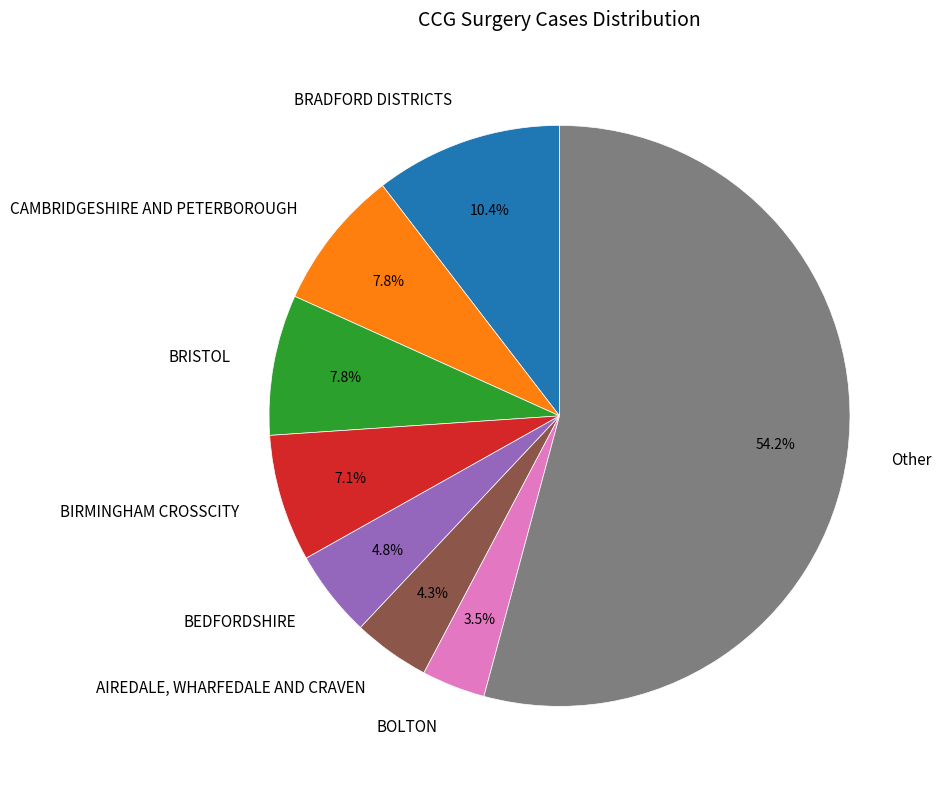

What is the largest slice in the pie chart?

Other